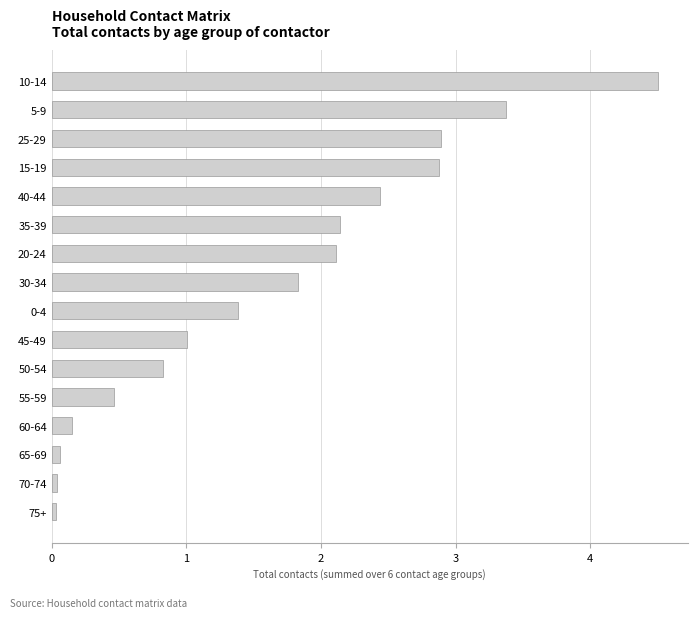

Count the number of categories in the chart.

16